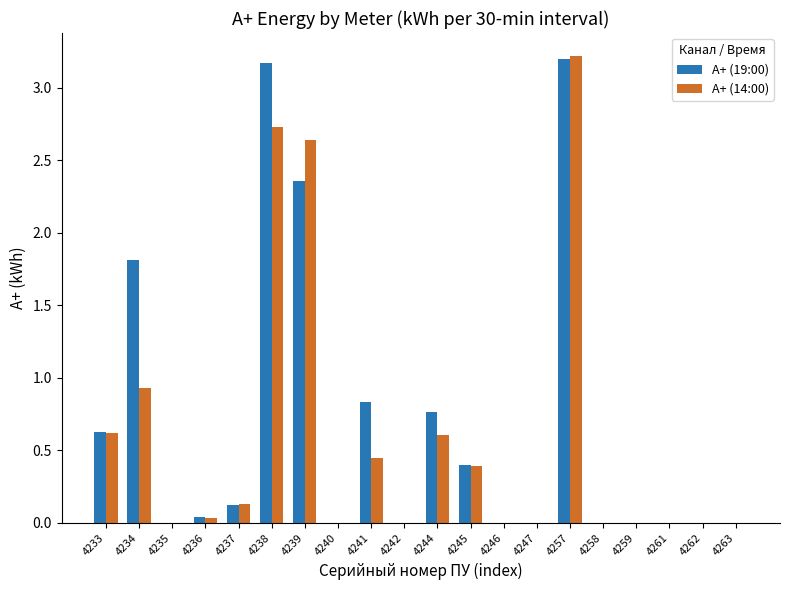

The value of А+ (19:00) at 4247 is 0.0. True or false?

True